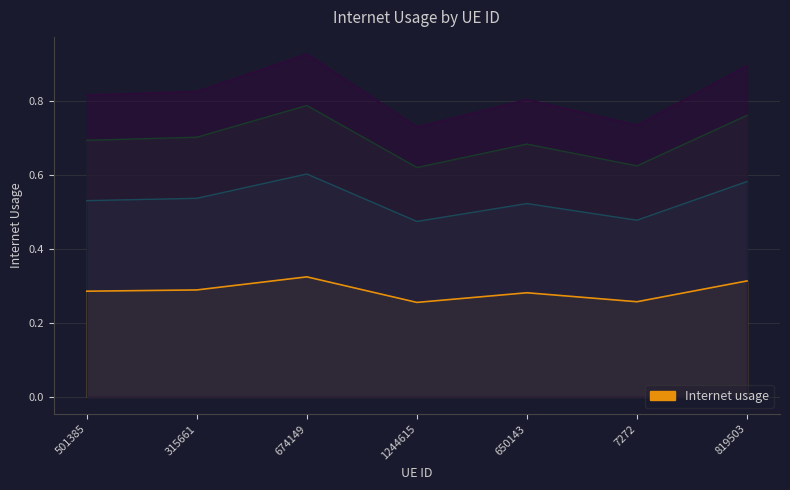

What is the sum of all values?

2.0